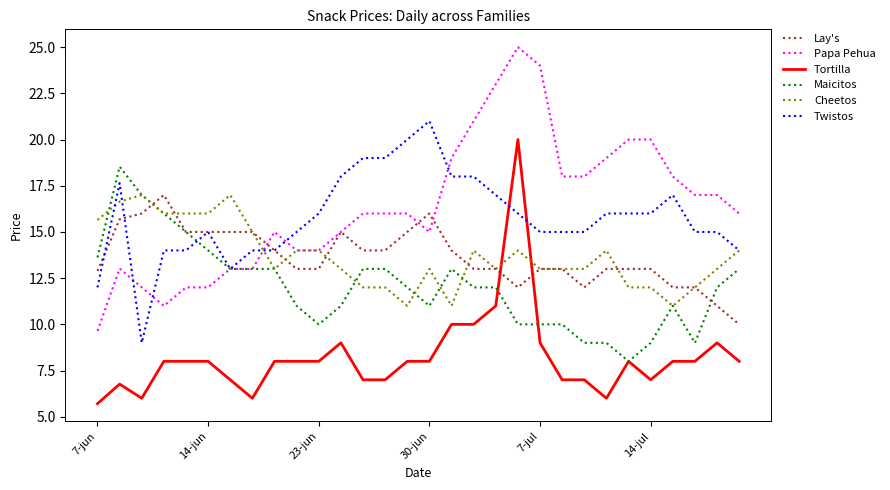

True or false: Lay's and Tortilla intersect in this chart.

True